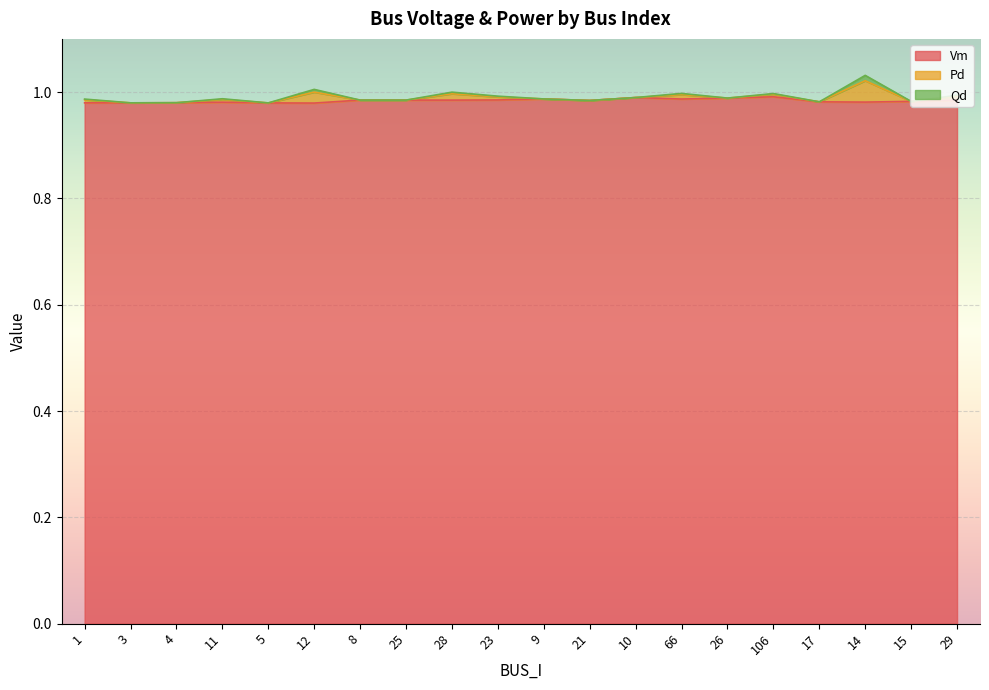

Reading left to right, extract all data points from this chart.

Vm: 1=1.0	3=1.0	4=1.0	11=1.0	5=1.0	12=1.0	8=1.0	25=1.0	28=1.0	23=1.0	9=1.0	21=1.0	10=1.0	66=1.0	26=1.0	106=1.0	17=1.0	14=1.0	15=1.0	29=1.0
Pd: 1=0.0	3=0.0	4=0.0	11=0.0	5=0.0	12=0.0	8=0.0	25=0.0	28=0.0	23=0.0	9=0.0	21=0.0	10=0.0	66=0.0	26=0.0	106=0.0	17=0.0	14=0.0	15=0.0	29=0.0
Qd: 1=0.0	3=0.0	4=0.0	11=0.0	5=0.0	12=0.0	8=0.0	25=0.0	28=0.0	23=0.0	9=0.0	21=0.0	10=0.0	66=0.0	26=0.0	106=0.0	17=0.0	14=0.0	15=0.0	29=0.0